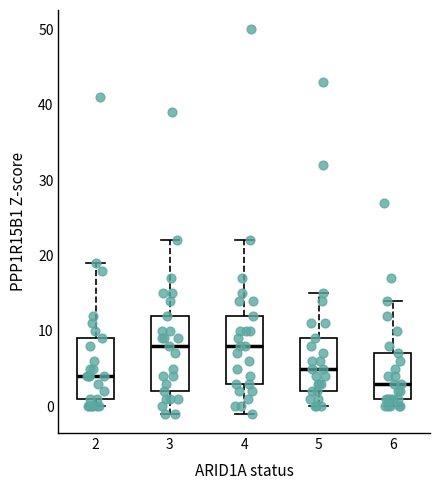

Reading left to right, transcribe this box plot: for each box, give where its median line is, the range the box spans, and where its two whiskers end, as read against the y-axis. The values are not printed on the chart, so give them approximately, as read against the axis.

2: median 4, box 1 to 9, whiskers 0 to 19
3: median 8, box 2 to 12, whiskers -1 to 22
4: median 8, box 3 to 12, whiskers -1 to 22
5: median 5, box 2 to 9, whiskers 0 to 15
6: median 3, box 1 to 7, whiskers 0 to 14